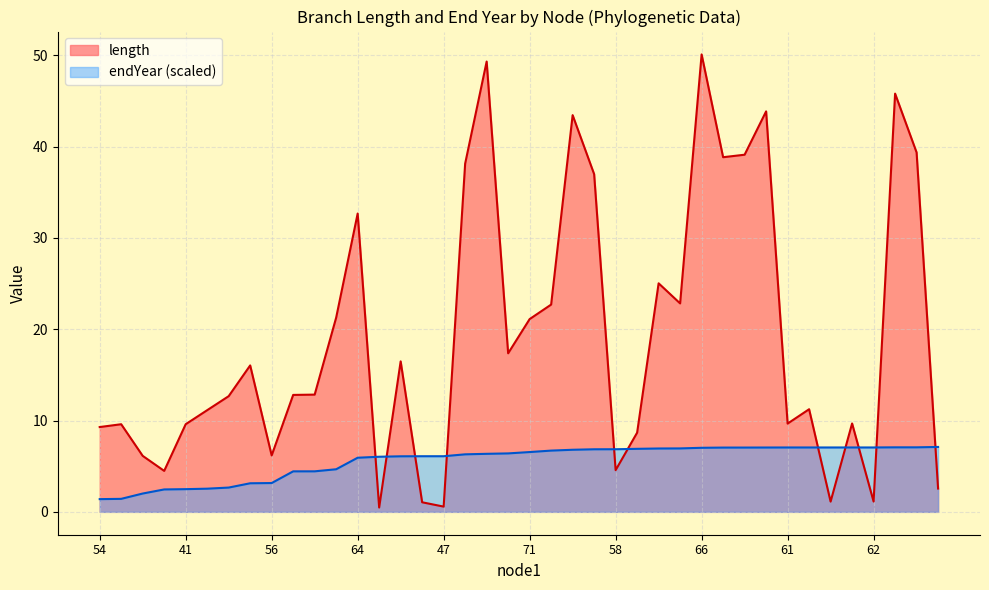

What is the value of the length point at the 15th from the left?

16.5